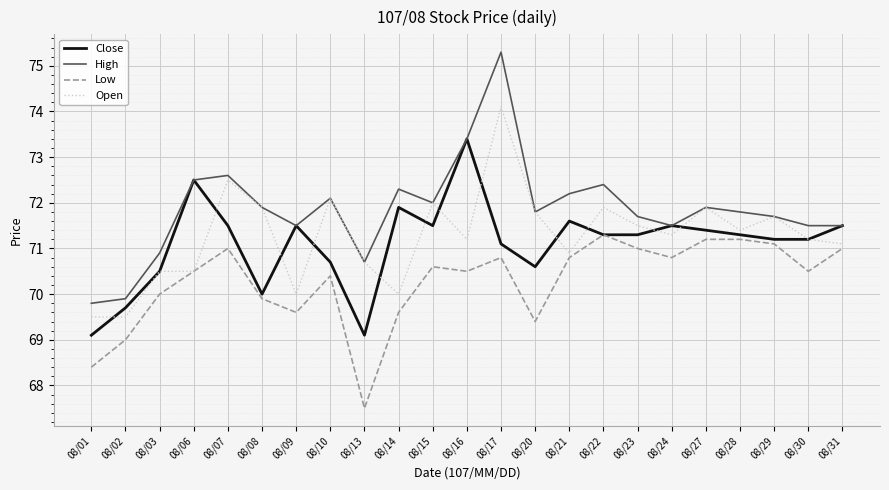

What is the approximate value of High at 08/08?

71.9